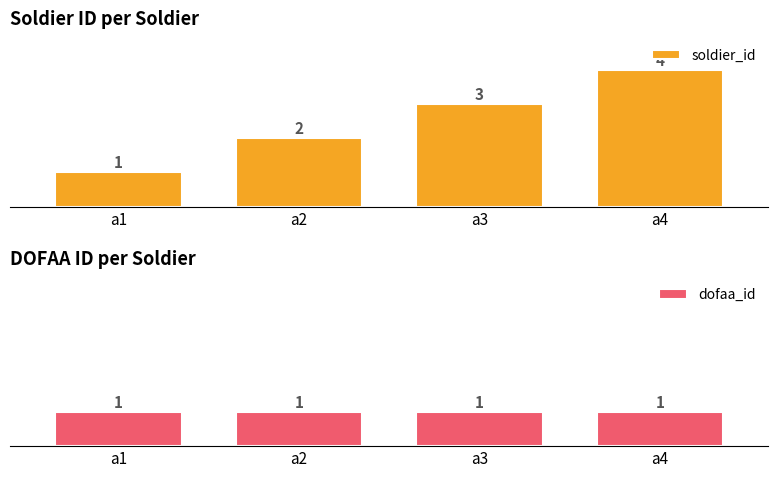

Is it true that dofaa_id equals 1 at a3?

True